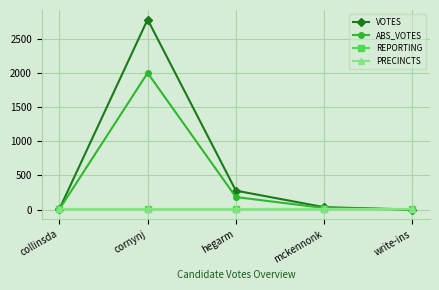

How many intersections are there between VOTES and REPORTING?

1